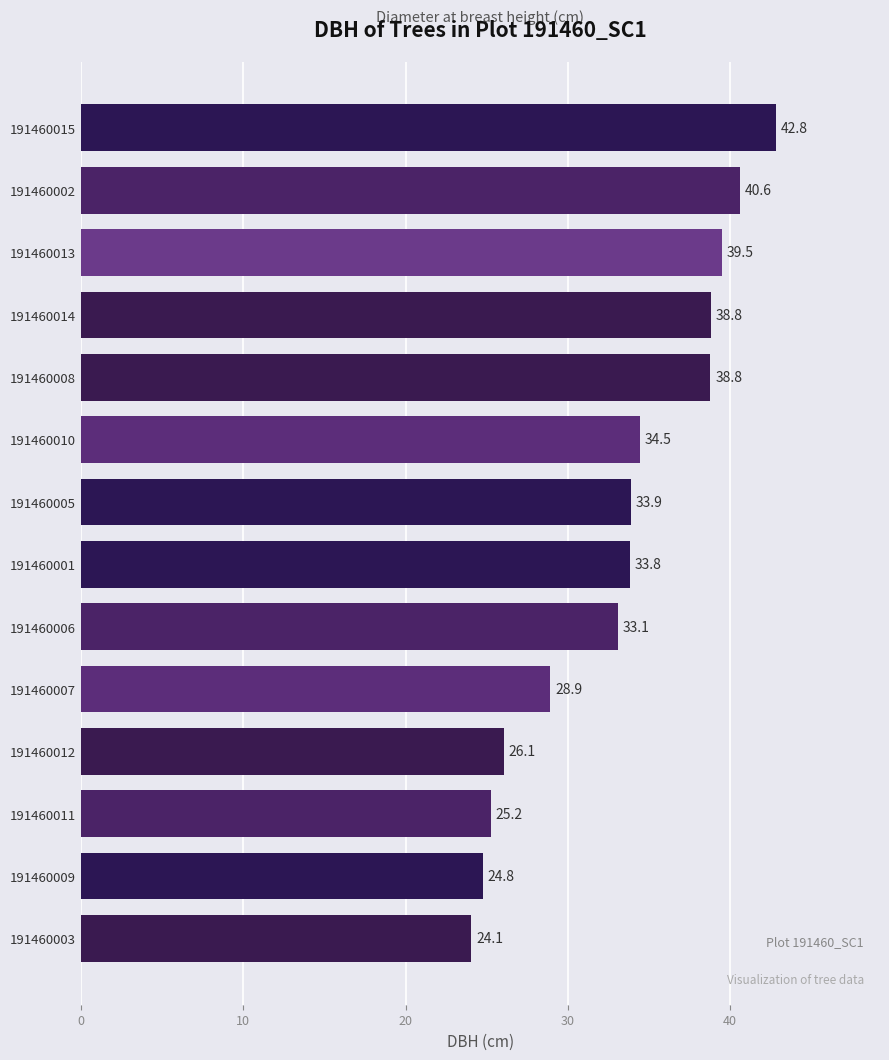

What is the sum of the values at 191460009 and 191460011?

50.0